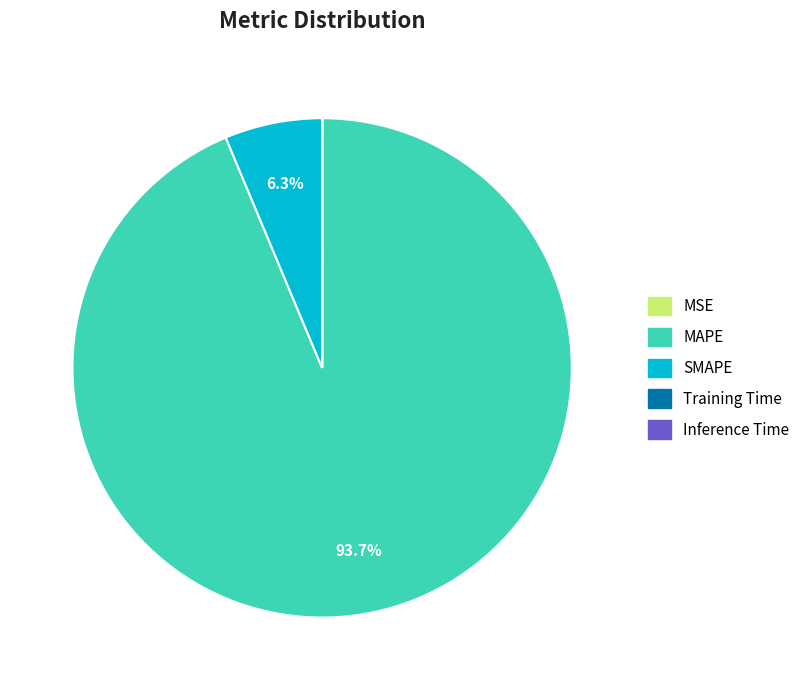

What percentage is the MAPE slice, to the nearest percent?

94%